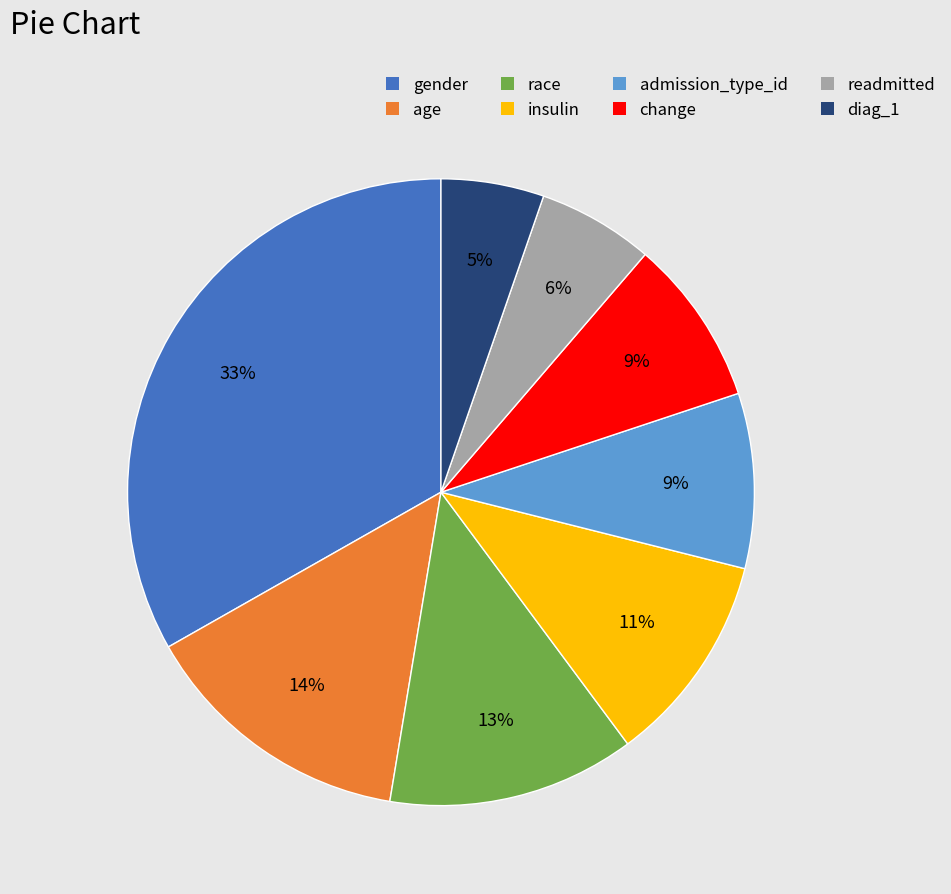

Does any single category account for the majority?

No